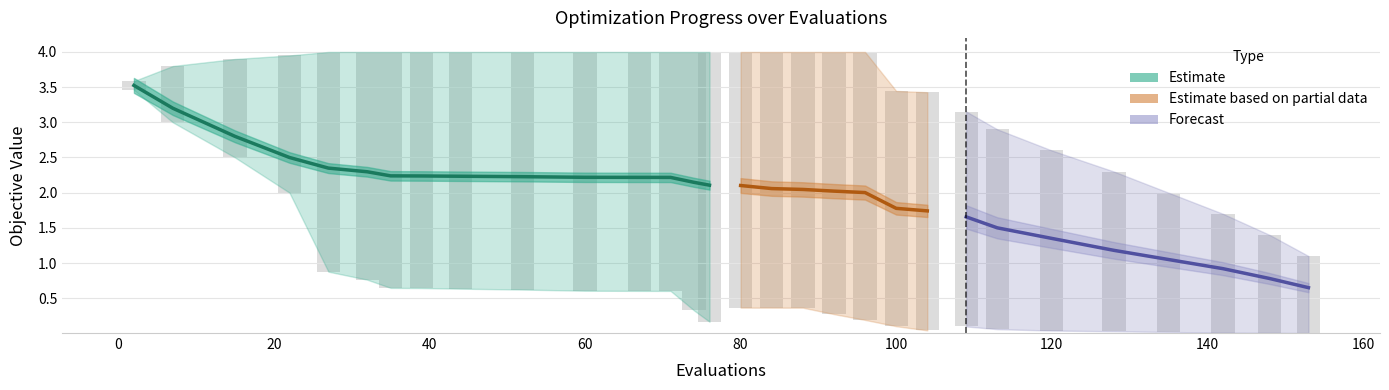

What is the value of the worst bar at the 22nd from the left?

3.4